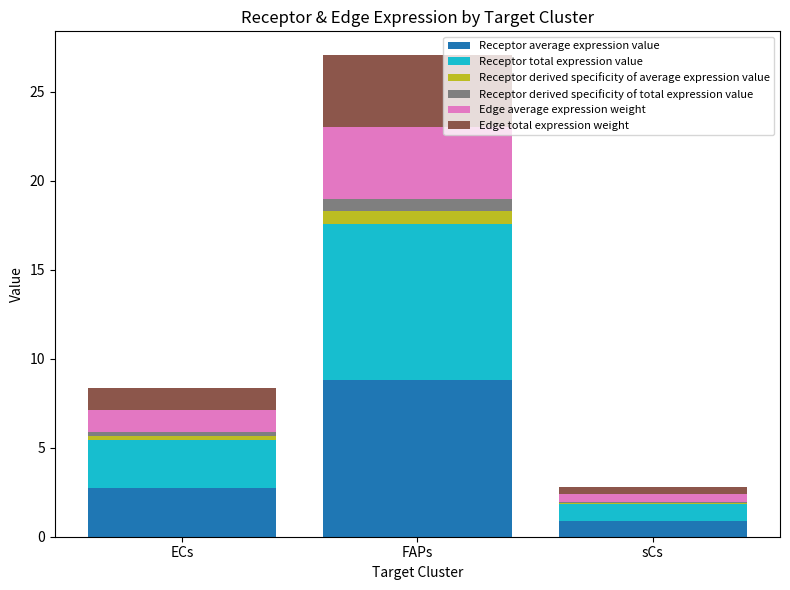

At which category is the sum across all series the highest?

FAPs